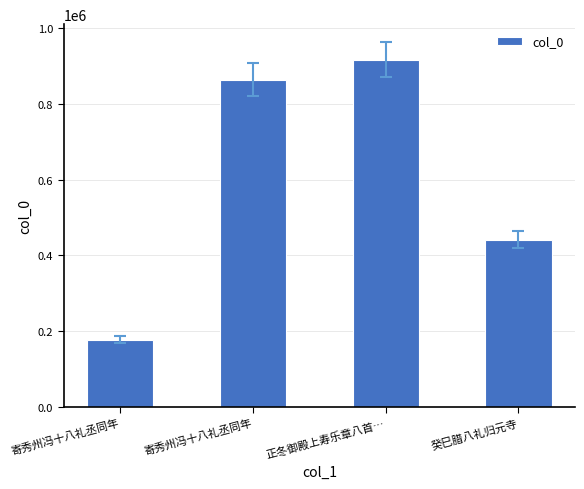

Is it true that the value at 正冬御殿上寿乐章八首… is 916488?

True